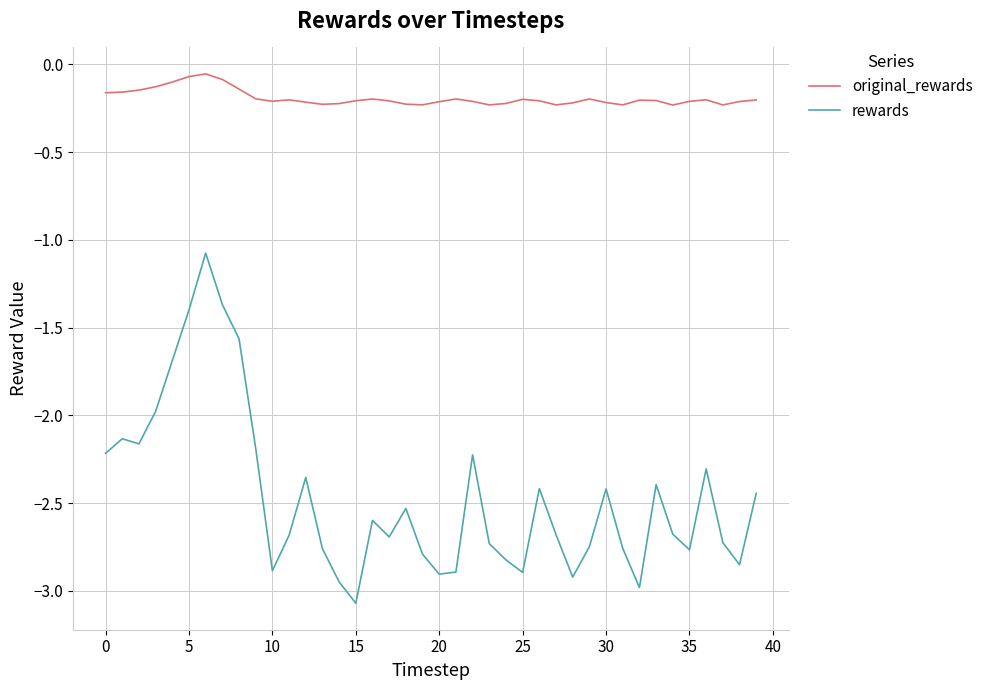

What is the maximum value for rewards?

-1.1